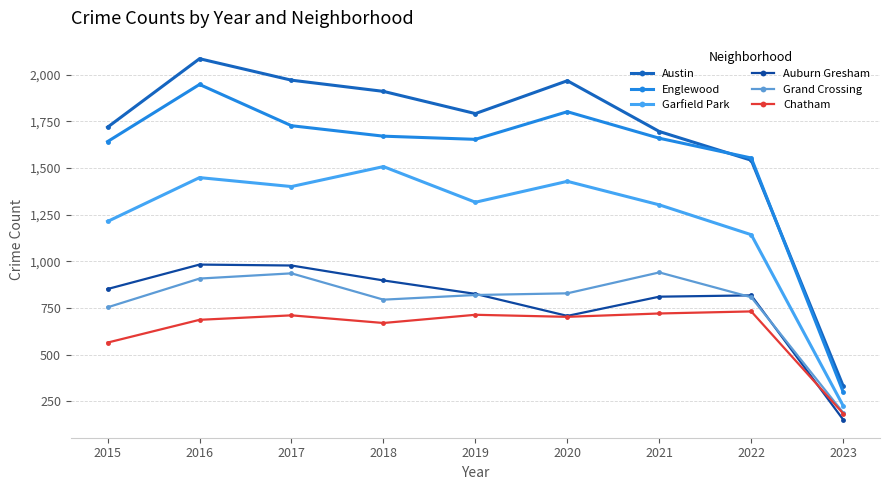

Does the chart have visible grid lines?

Yes